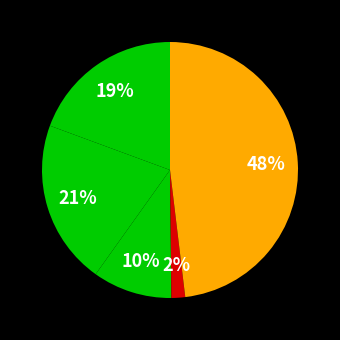

How many slices are in this pie chart?

5